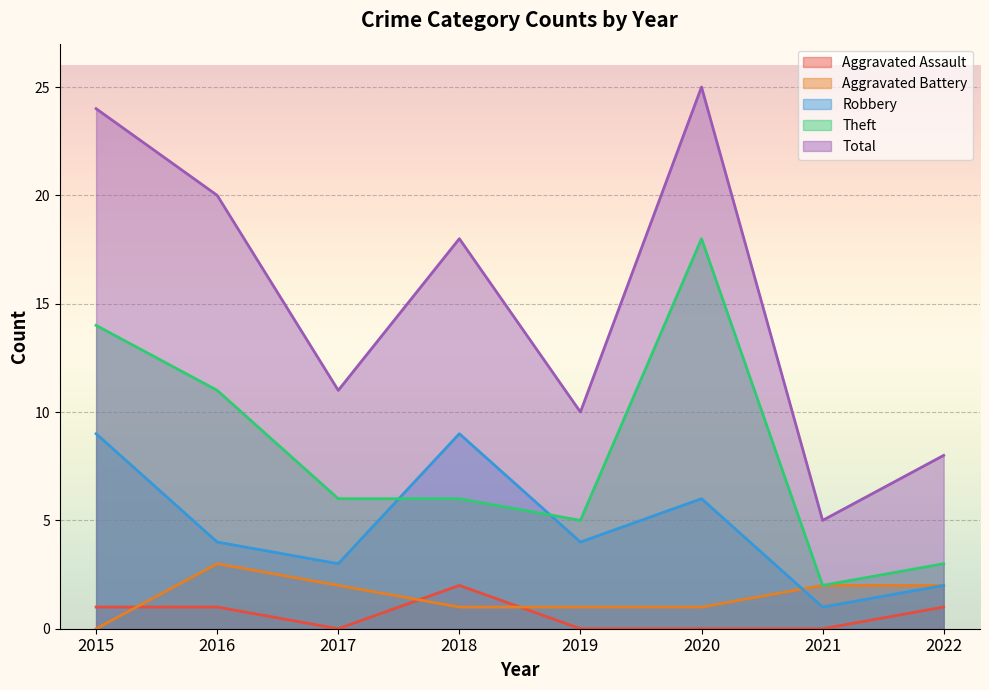

Reading left to right, what are all the values shown in this chart?

Aggravated Assault: 1	1	0	2	0	0	0	1
Aggravated Battery: 0	3	2	1	1	1	2	2
Robbery: 9	4	3	9	4	6	1	2
Theft: 14	11	6	6	5	18	2	3
Total: 24	20	11	18	10	25	5	8